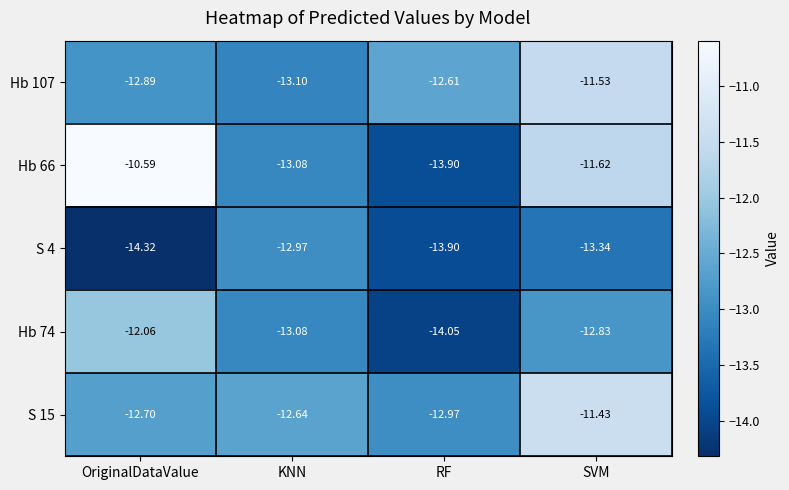

Which series has the largest range (max minus min)?

Hb 66